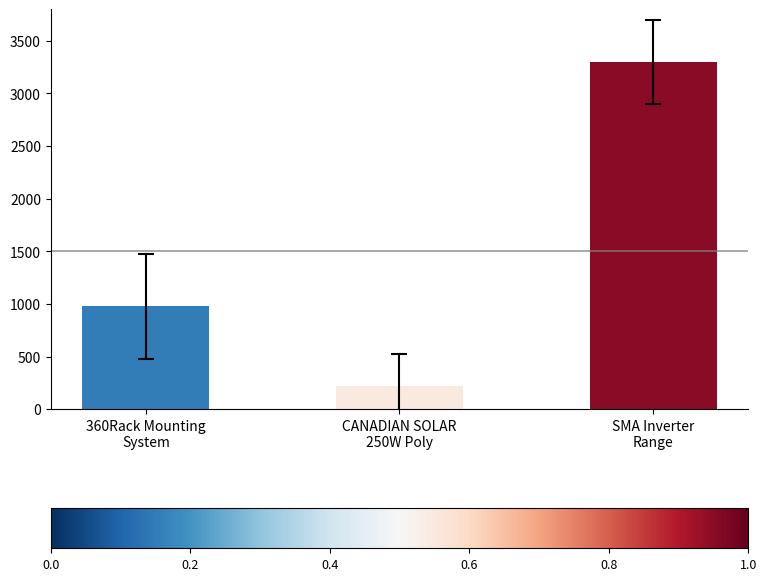

Reading left to right, what are all the values shown in this chart?

979.0	222.8	3298.9